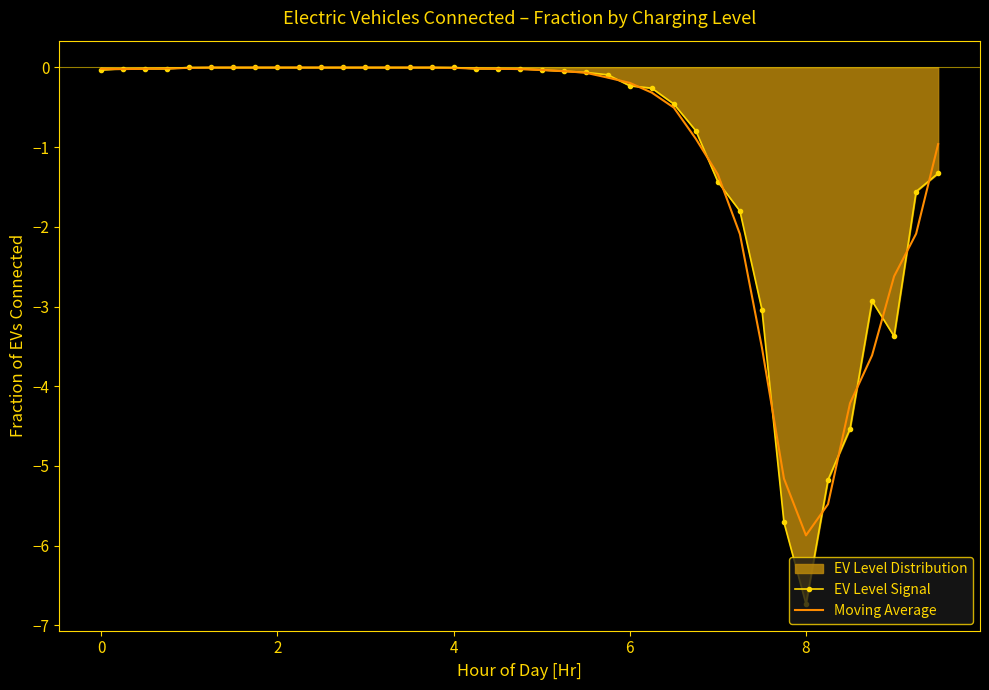

Which series has the widest spread of values?

EV Level Signal